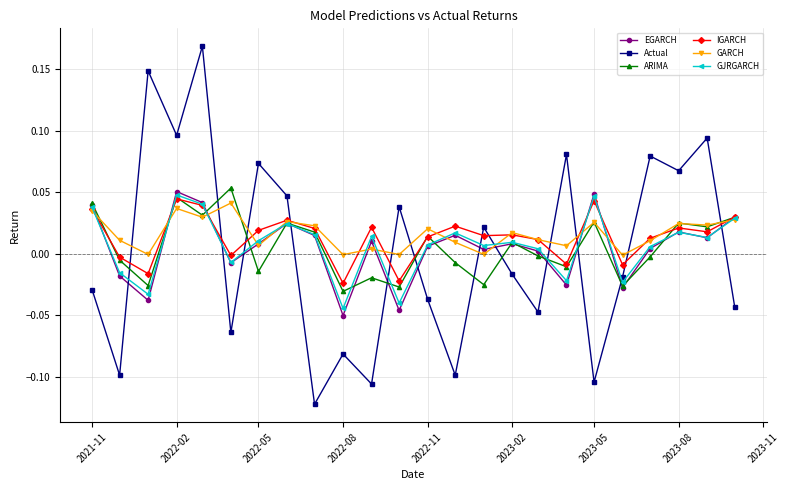

Does the chart display data point markers on the line(s)?

Yes